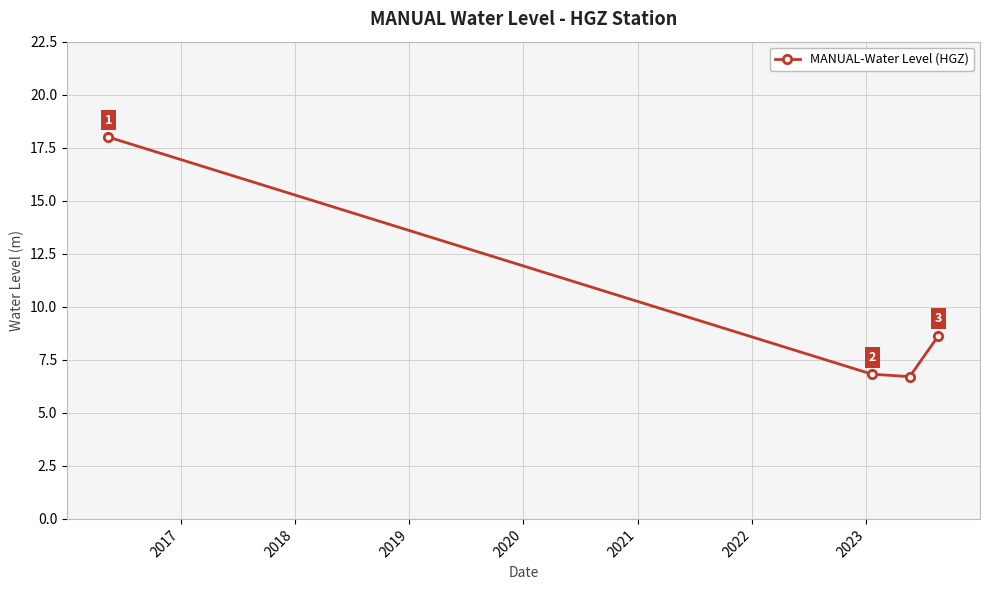

What is the average value?

10.0